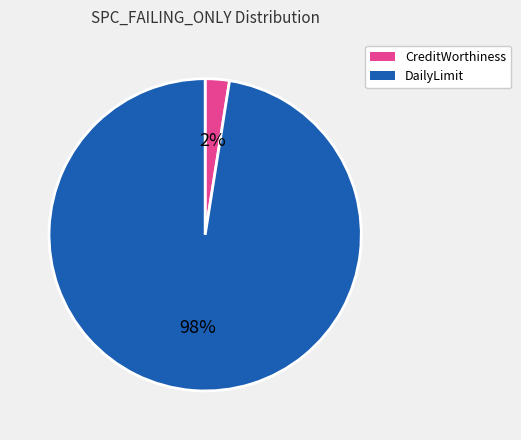

To the nearest percent, what is the average slice percentage?

50%